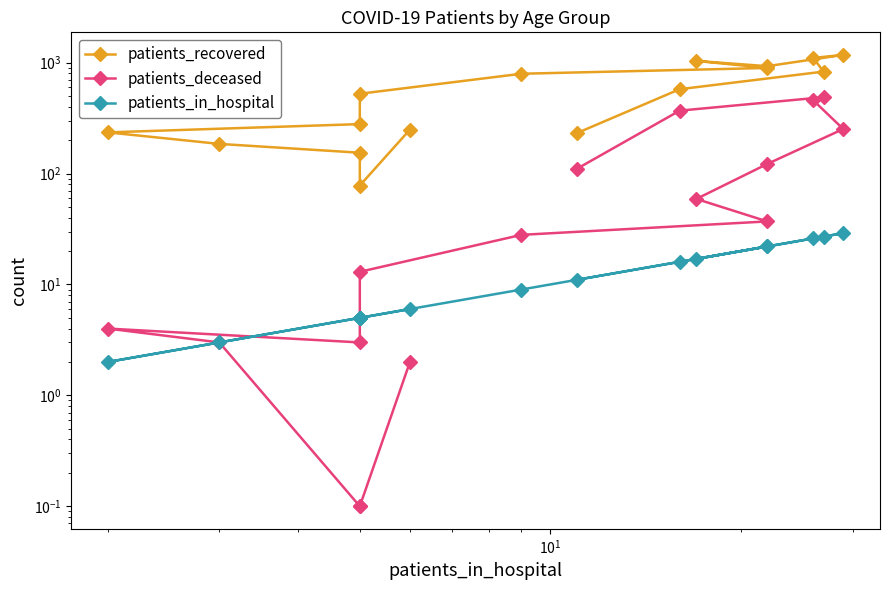

True or false: patients_recovered has more than 1 points higher than both neighbors.

True